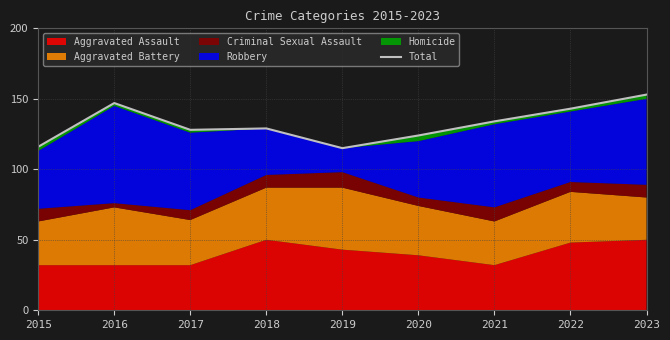

Count the number of values greater than 129.

4